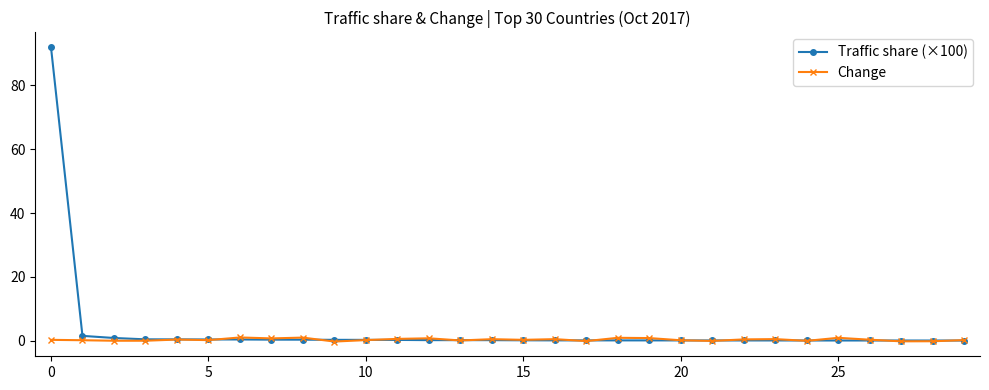

Which series has the largest range (max minus min)?

Traffic share (×100)